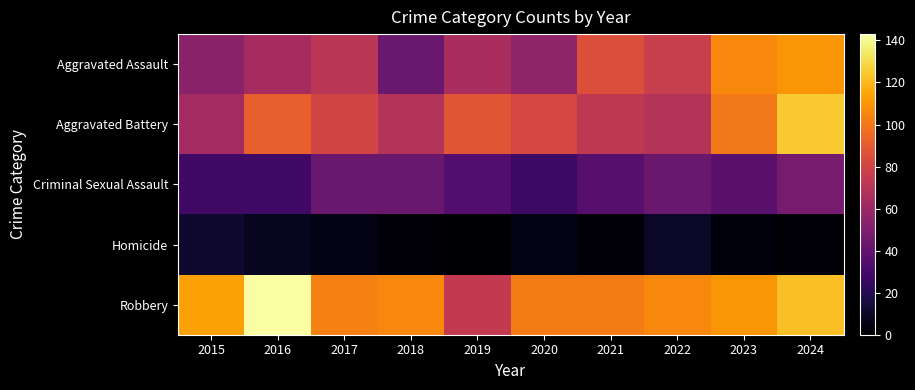

Rank the series by their maximum value, from highest to lowest.

Robbery, Aggravated Battery, Aggravated Assault, Criminal Sexual Assault, Homicide